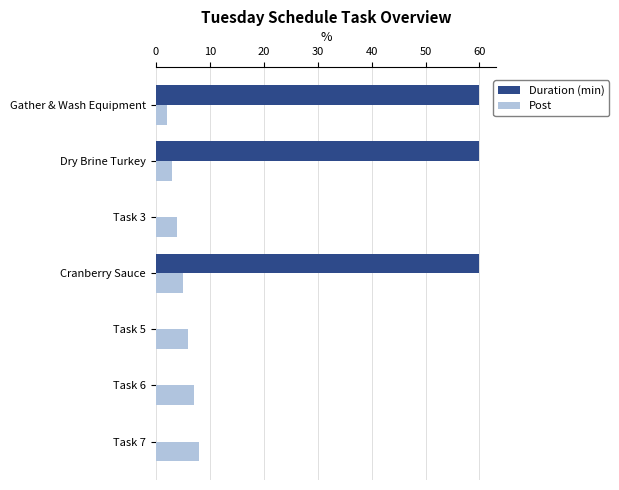

Count the Post values in the range 3 to 7.

5